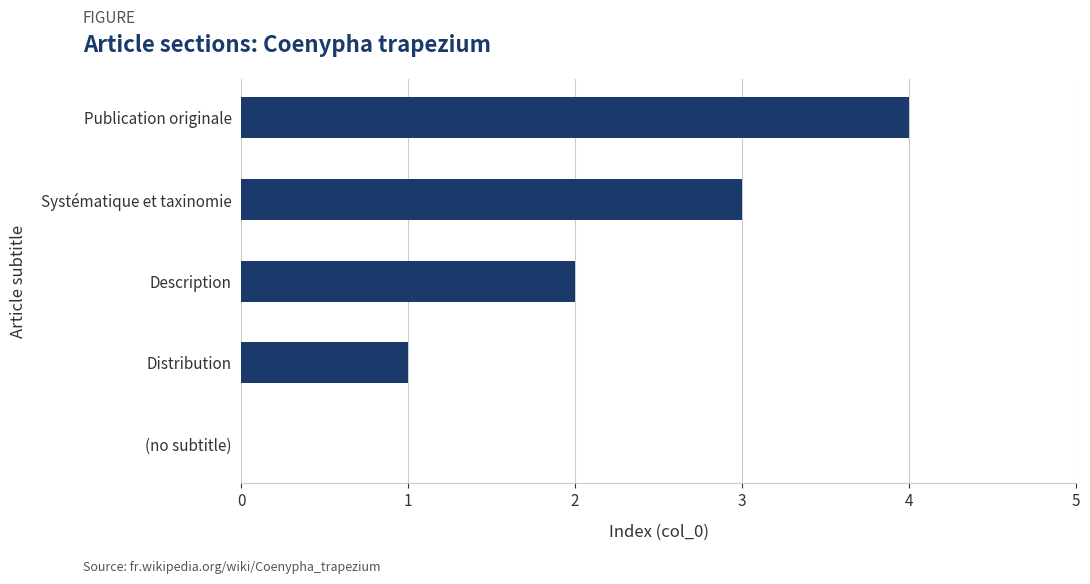

What is the greatest value displayed?

4